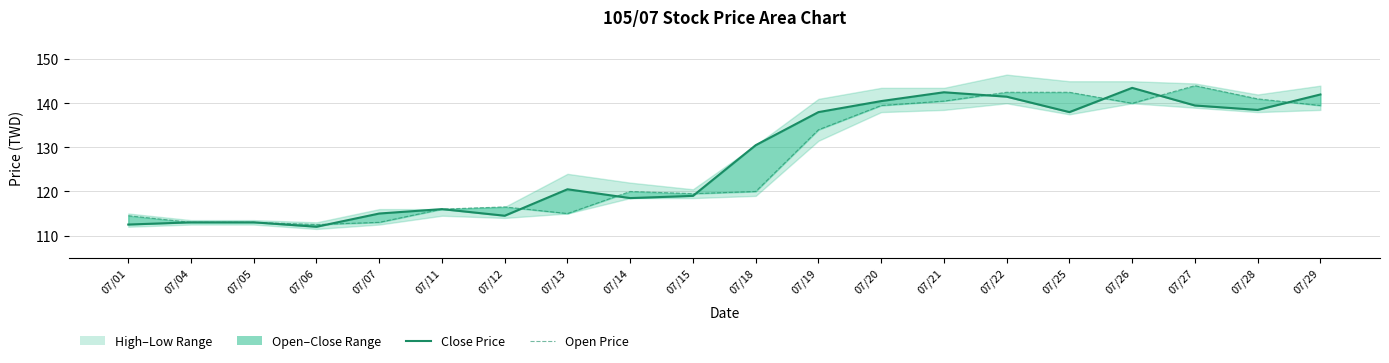

Which has a higher value, 07/21 or 07/01?

07/21